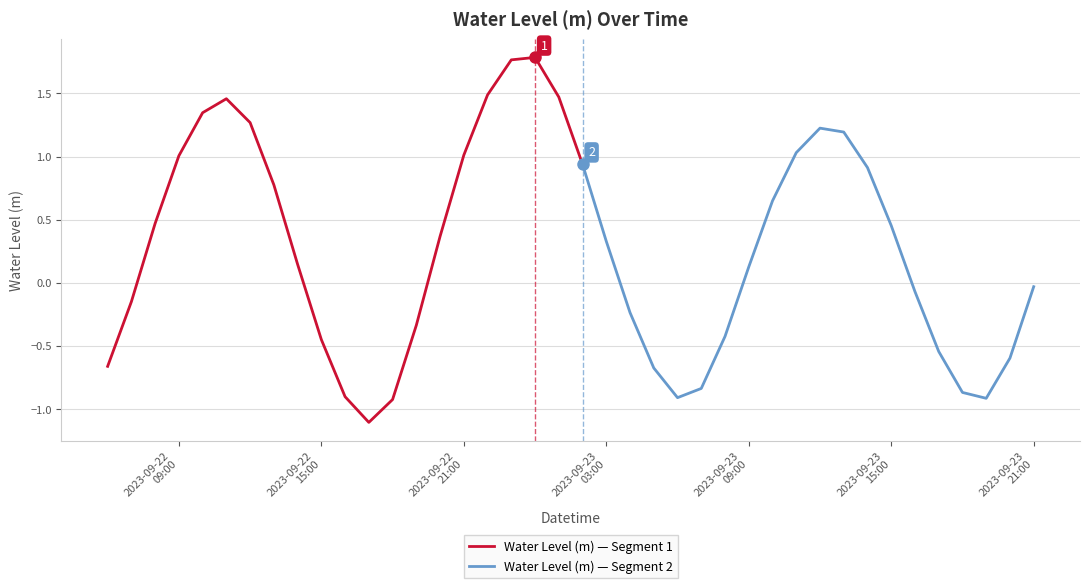

How many values are above zero?

22